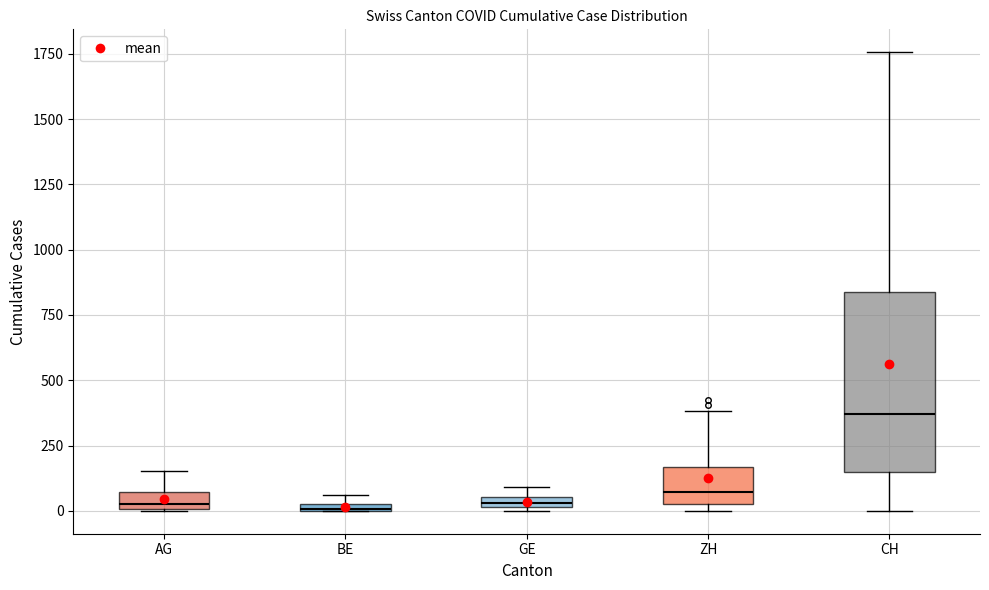

Which box has the highest median line?

CH